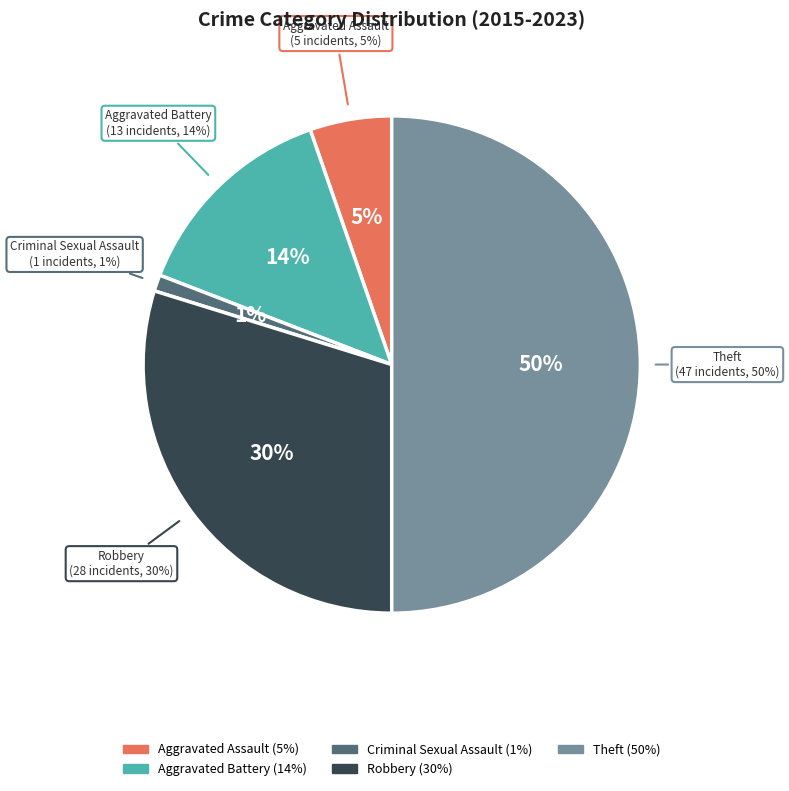

To the nearest percent, what portion does Robbery represent?

30%